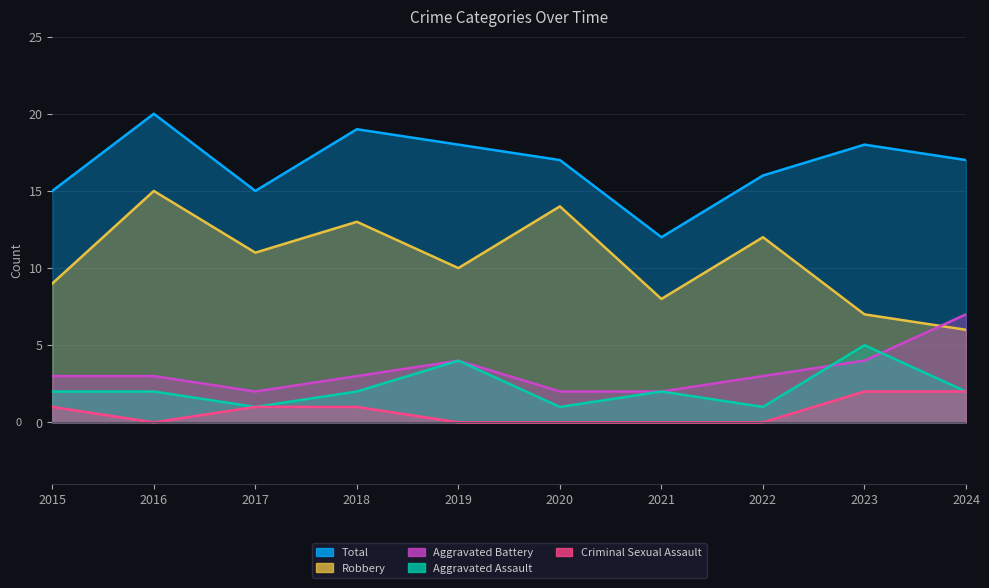

How many data points in Aggravated Assault are less than 2?

3